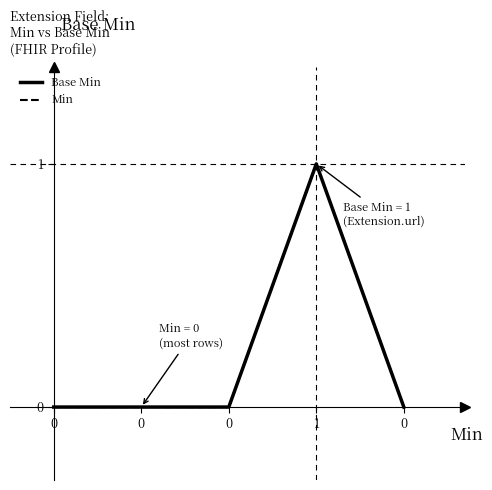

Between 0 and 0, which series saw the biggest shift?

Base Min